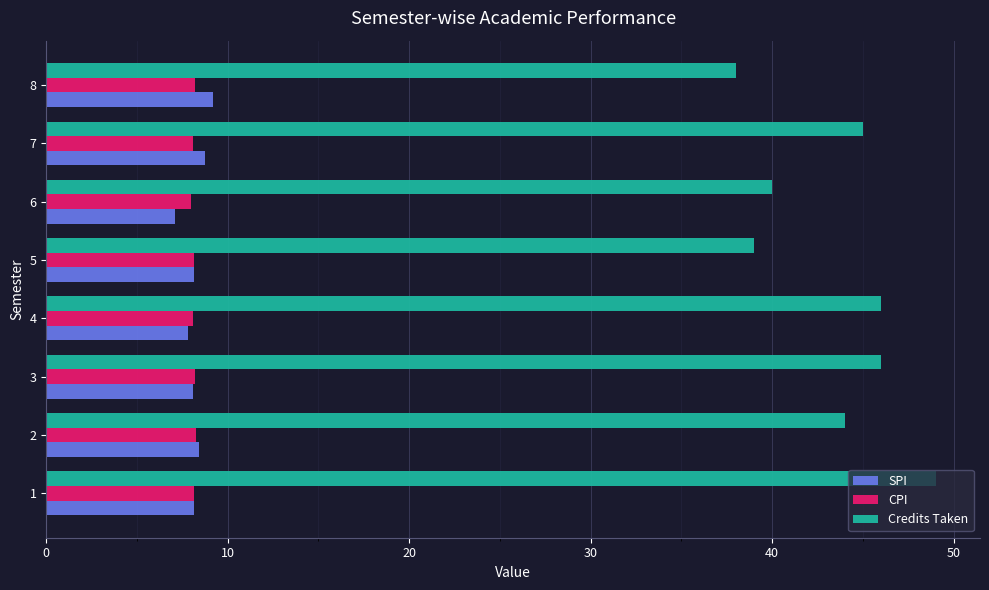

What is the difference between the maximum and minimum values in the Credits Taken series?

11.0